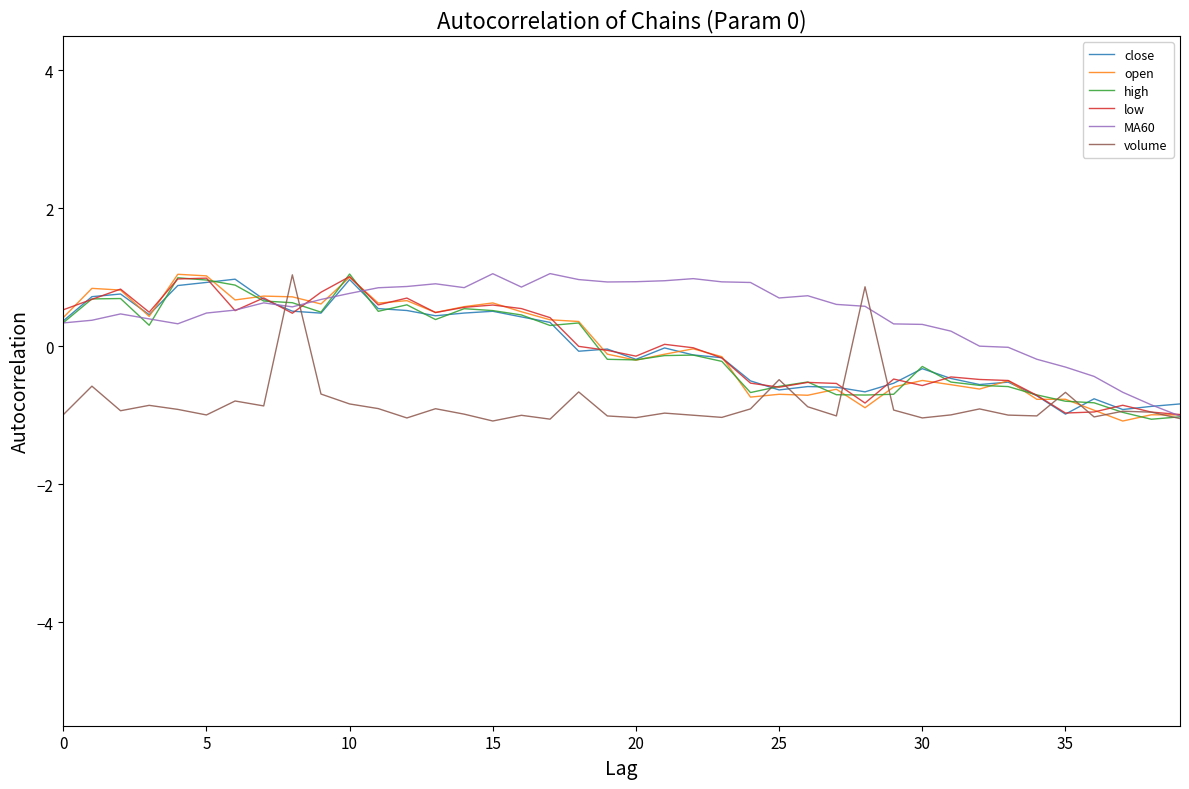

What is the sum of all low values?

0.7